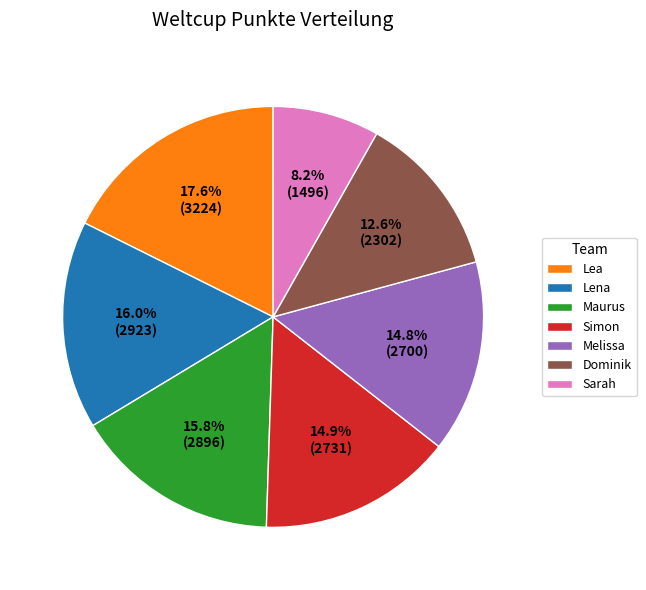

To the nearest percent, what is the difference between the largest and smallest slice percentages?

9%